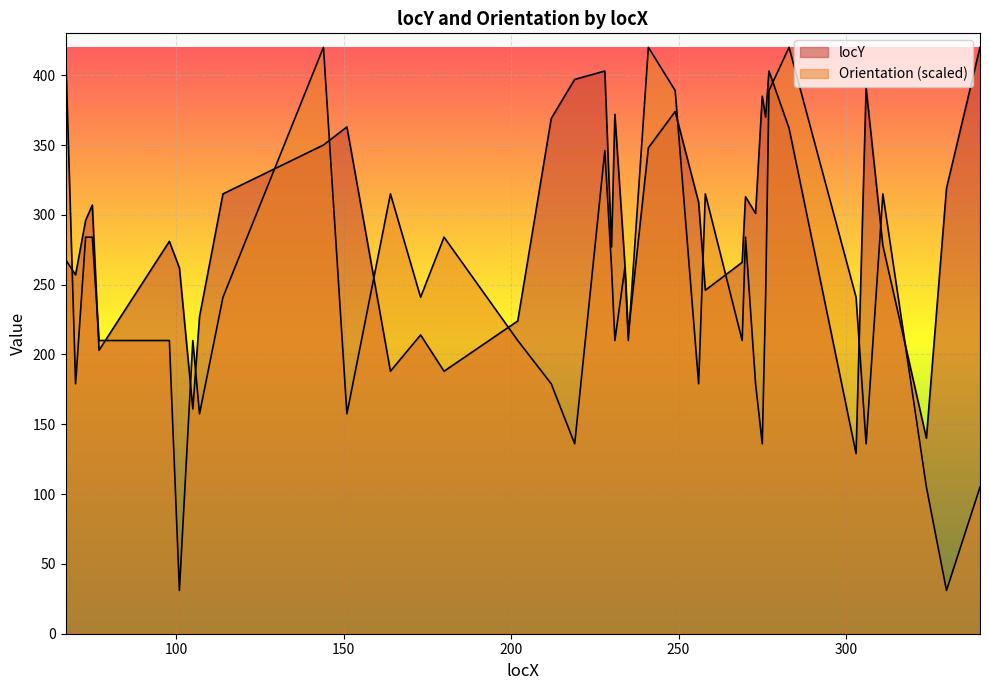

Which series has the widest spread of values?

Orientation